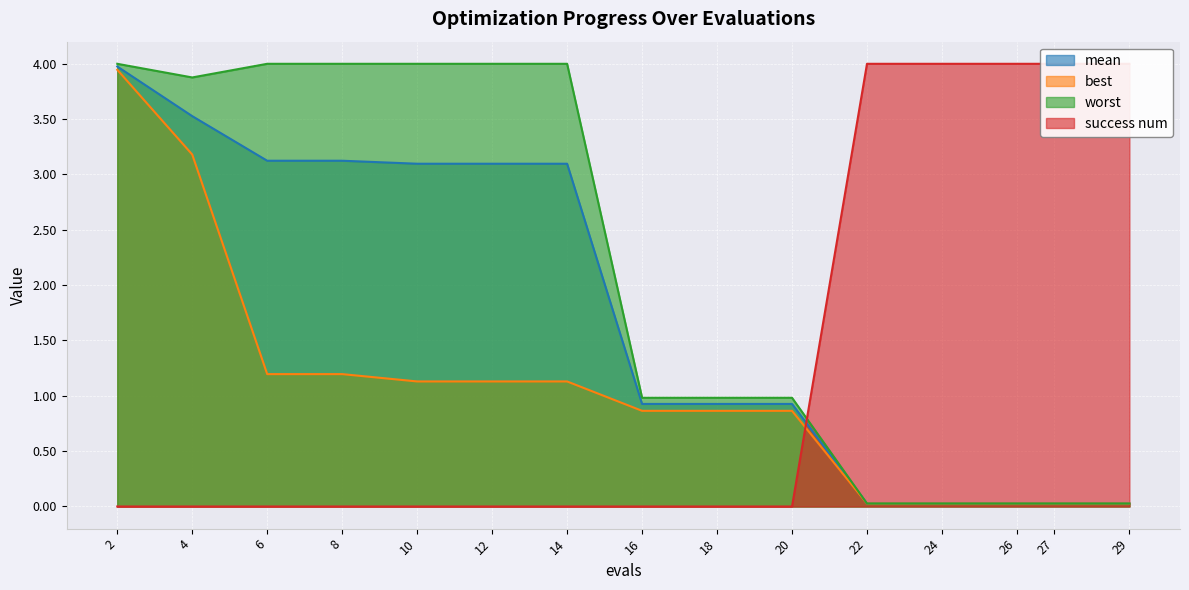

What is the spread (max minus min) of values at 16?

1.0